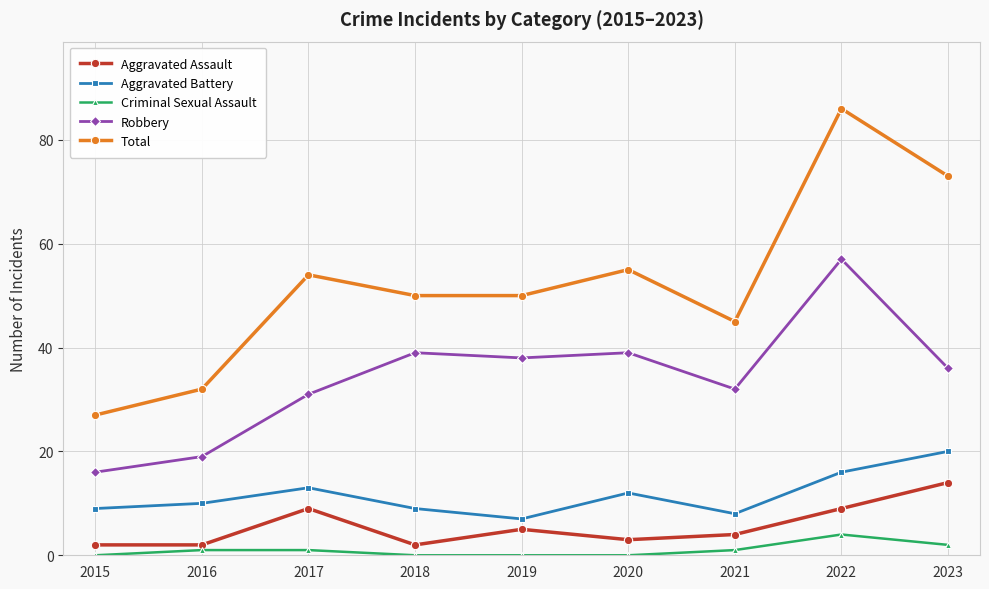

True or false: Criminal Sexual Assault and Aggravated Assault cross at least once.

False